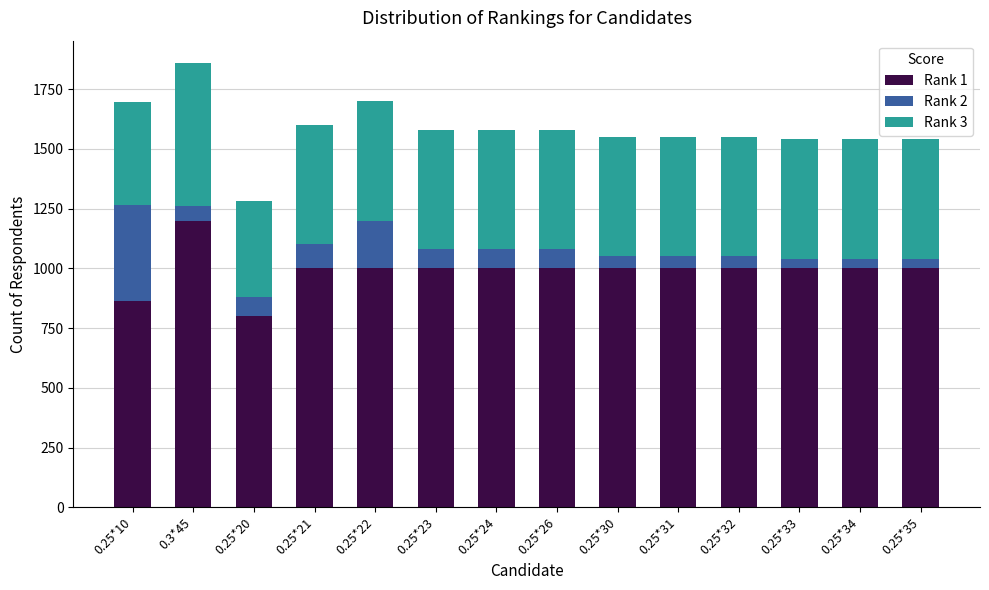

At which category is the sum across all series the highest?

0.3*45